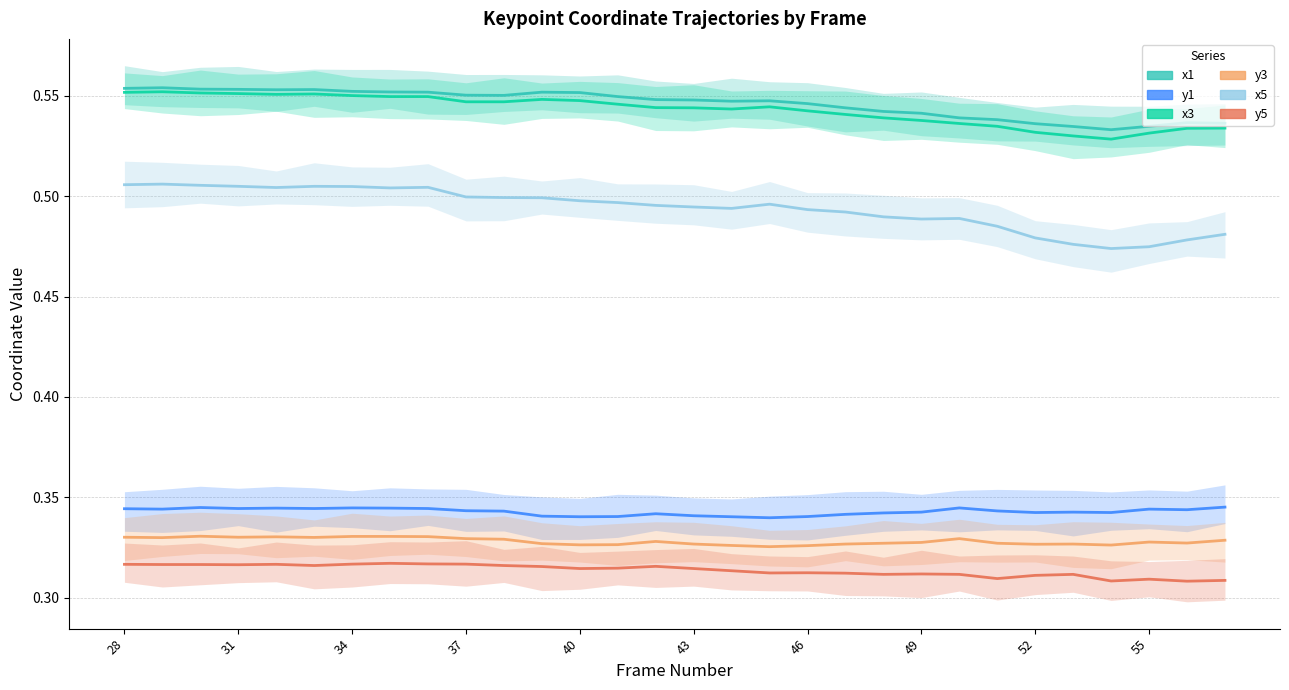

The x3 series shows 0.3 at 28. True or false?

False